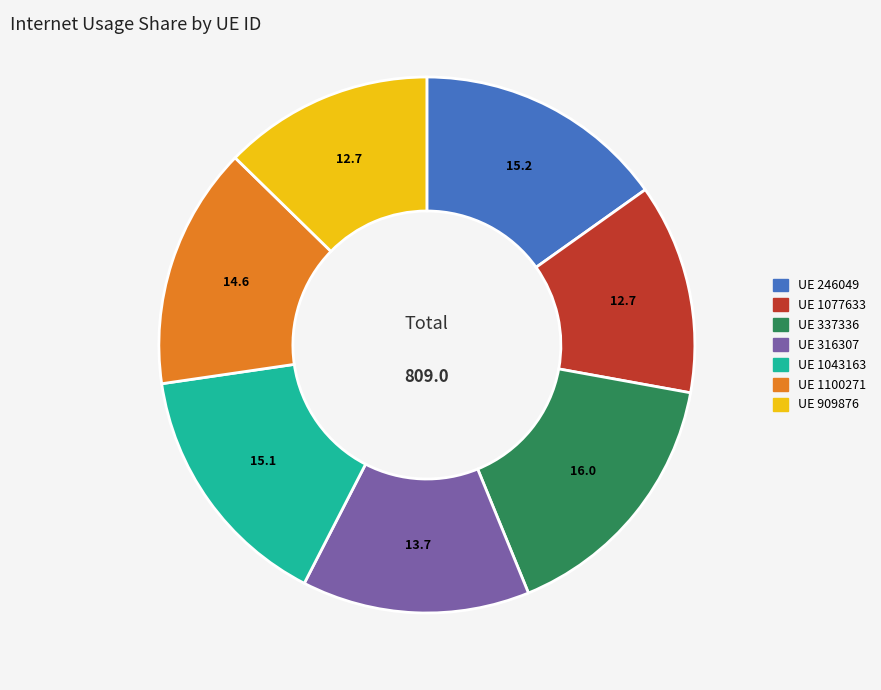

Is it true that UE 337336 is 28% of the pie?

False